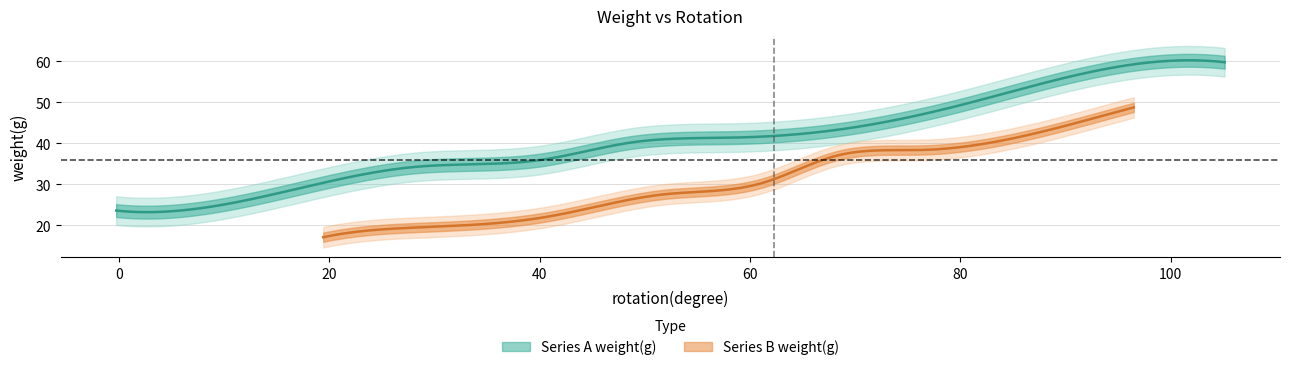

What is the highest value of the Series B weight(g) series?

48.8